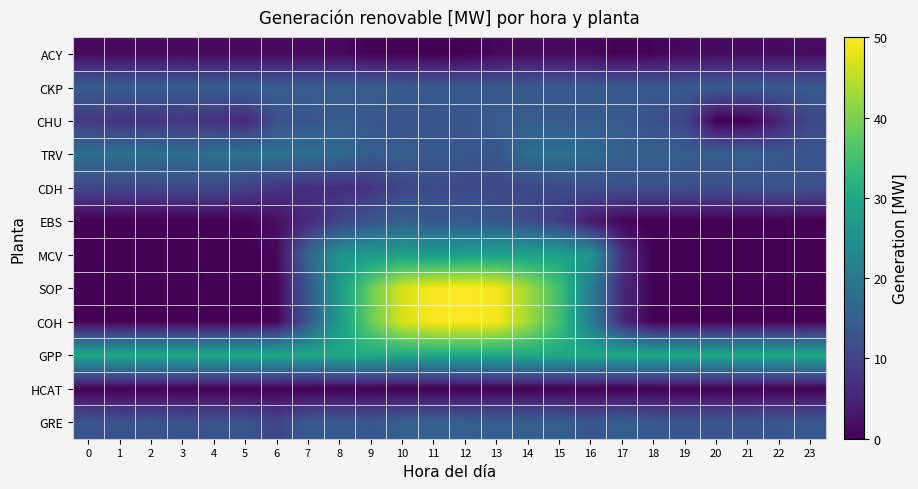

Reading left to right, what are all the values shown in this chart?

ACY: 0=1.3	1=1.4	2=1.3	3=1.4	4=1.3	5=1.3	6=1.3	7=1.3	8=1.2	9=0.3	10=0.3	11=0.0	12=0.1	13=1.1	14=1.2	15=1.4	16=1.0	17=0.3	18=0.6	19=1.4	20=1.5	21=1.5	22=1.5	23=1.6
CKP: 0=15.0	1=14.6	2=14.8	3=14.8	4=14.7	5=14.8	6=14.8	7=14.6	8=14.8	9=14.7	10=14.2	11=14.0	12=13.8	13=13.8	14=14.0	15=14.1	16=14.2	17=13.8	18=14.0	19=14.0	20=14.0	21=14.0	22=14.0	23=14.0
CHU: 0=8.3	1=7.2	2=7.5	3=7.7	4=7.2	5=5.6	6=12.5	7=13.1	8=14.1	9=13.6	10=12.6	11=13.2	12=13.2	13=14.4	14=14.4	15=14.2	16=14.2	17=14.1	18=12.3	19=10.2	20=0.0	21=0.0	22=5.3	23=11.1
TRV: 0=18.4	1=18.6	2=18.5	3=17.9	4=18.8	5=18.8	6=18.9	7=18.4	8=17.3	9=14.5	10=14.8	11=13.9	12=13.6	13=13.5	14=18.2	15=18.6	16=17.5	17=15.2	18=15.1	19=15.0	20=14.9	21=14.9	22=13.6	23=13.2
CDH: 0=10.7	1=10.3	2=10.5	3=11.2	4=11.1	5=9.7	6=7.7	7=6.6	8=6.5	9=7.6	10=10.7	11=11.7	12=11.0	13=10.9	14=10.7	15=11.4	16=12.0	17=11.9	18=12.1	19=12.0	20=11.8	21=12.4	22=12.9	23=12.1
EBS: 0=0.0	1=0.0	2=0.0	3=0.0	4=0.0	5=0.2	6=2.2	7=6.2	8=10.3	9=13.1	10=15.5	11=13.5	12=14.3	13=13.7	14=11.7	15=9.0	16=3.5	17=0.8	18=0.0	19=0.0	20=0.0	21=0.0	22=0.0	23=0.0
MCV: 0=0.0	1=0.0	2=0.0	3=0.0	4=0.0	5=0.0	6=1.1	7=16.5	8=25.5	9=27.4	10=28.5	11=27.5	12=28.4	13=28.5	14=28.8	15=28.7	16=26.0	17=6.9	18=0.0	19=0.0	20=0.0	21=0.0	22=0.0	23=0.0
SOP: 0=0.0	1=0.0	2=0.0	3=0.0	4=0.0	5=0.0	6=0.7	7=13.8	8=27.7	9=38.7	10=47.1	11=49.7	12=50.0	13=49.3	14=42.9	15=34.7	16=20.9	17=6.0	18=0.0	19=0.0	20=0.0	21=0.0	22=0.0	23=0.0
COH: 0=0.0	1=0.0	2=0.0	3=0.0	4=0.0	5=0.0	6=0.7	7=13.8	8=27.7	9=38.7	10=47.1	11=49.7	12=50.0	13=49.3	14=42.9	15=34.7	16=20.9	17=6.0	18=0.0	19=0.0	20=0.0	21=0.0	22=0.0	23=0.0
GPP: 0=30.2	1=30.2	2=30.1	3=30.2	4=30.2	5=30.1	6=30.1	7=30.1	8=30.2	9=30.2	10=30.2	11=30.1	12=30.1	13=30.1	14=30.1	15=30.1	16=30.1	17=30.1	18=30.2	19=30.1	20=30.1	21=30.1	22=30.1	23=30.2
HCAT: 0=0.0	1=0.0	2=0.0	3=0.0	4=0.0	5=0.0	6=0.0	7=0.0	8=0.0	9=0.0	10=0.0	11=0.0	12=0.0	13=0.0	14=0.0	15=0.0	16=0.0	17=0.0	18=0.0	19=0.0	20=0.0	21=0.0	22=0.0	23=0.0
GRE: 0=13.2	1=12.4	2=13.2	3=12.4	4=12.8	5=12.9	6=10.4	7=14.0	8=14.0	9=13.4	10=15.3	11=15.3	12=15.3	13=14.9	14=15.1	15=15.1	16=13.0	17=15.1	18=13.7	19=13.3	20=13.2	21=13.1	22=13.4	23=13.7